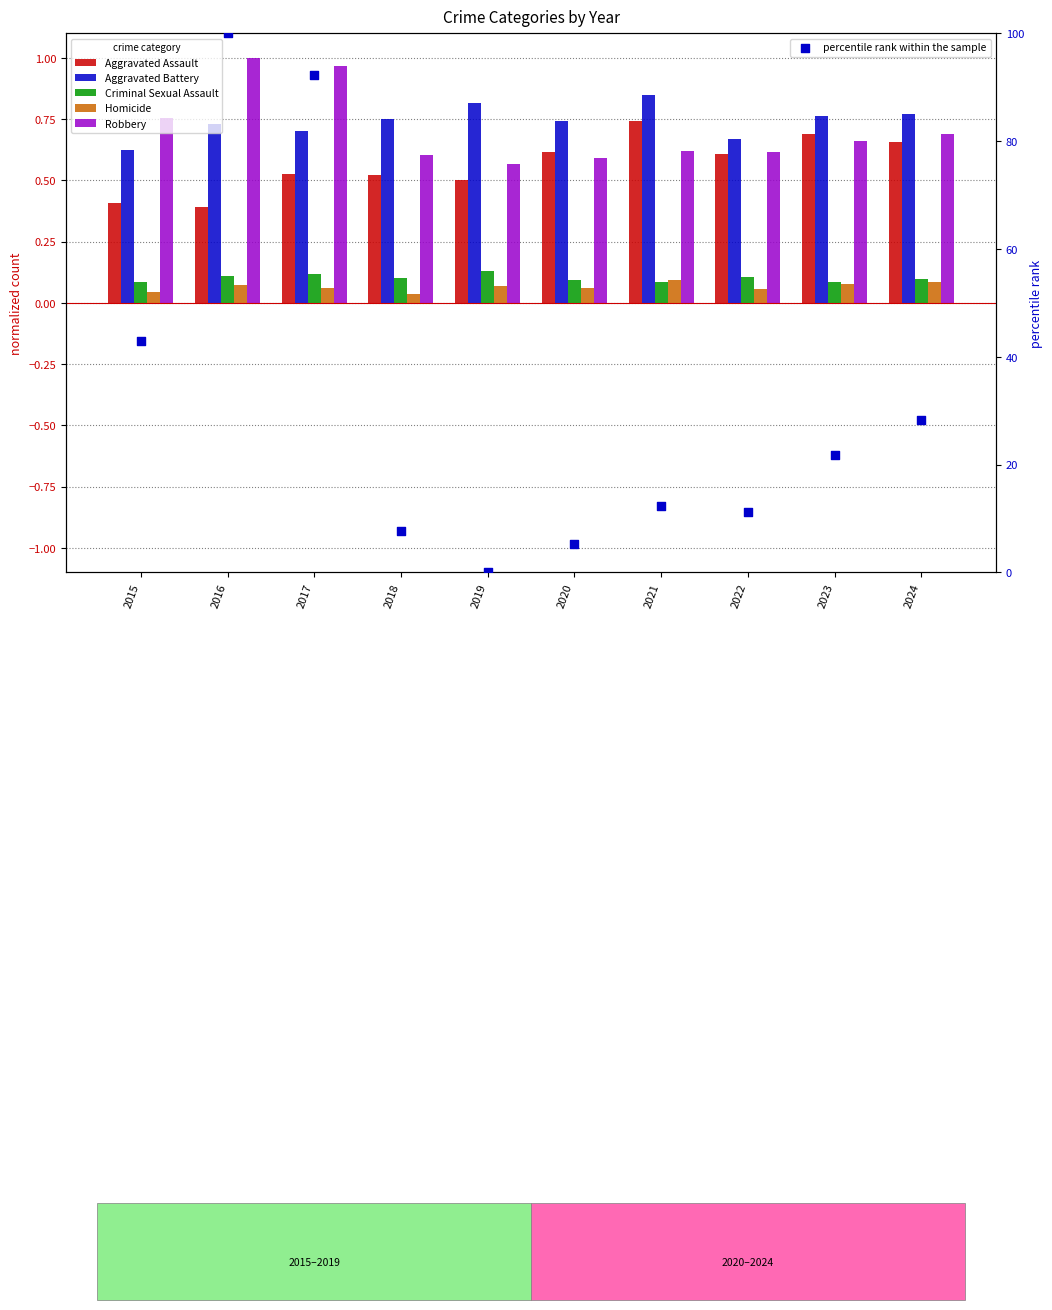

What is the total value across all series at 2022?

13.2